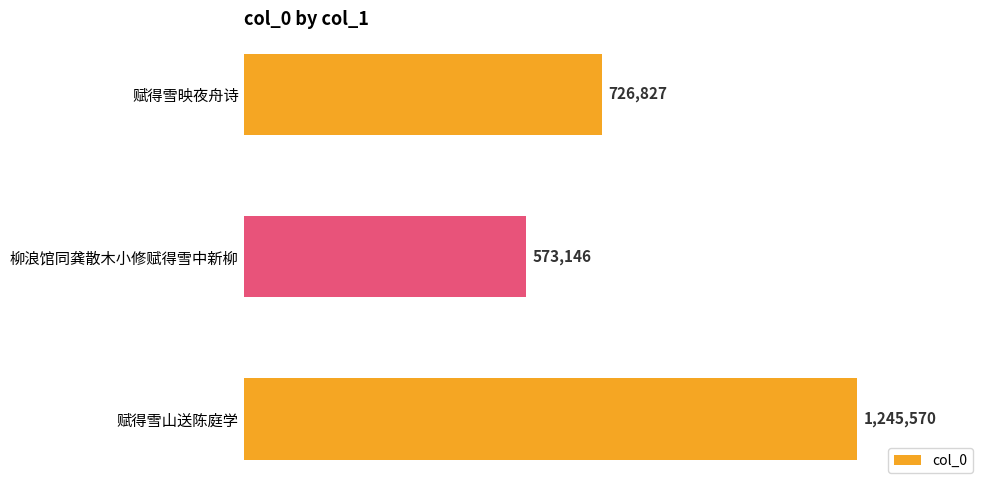

Are the bars grouped side by side (vs. stacked)?

No